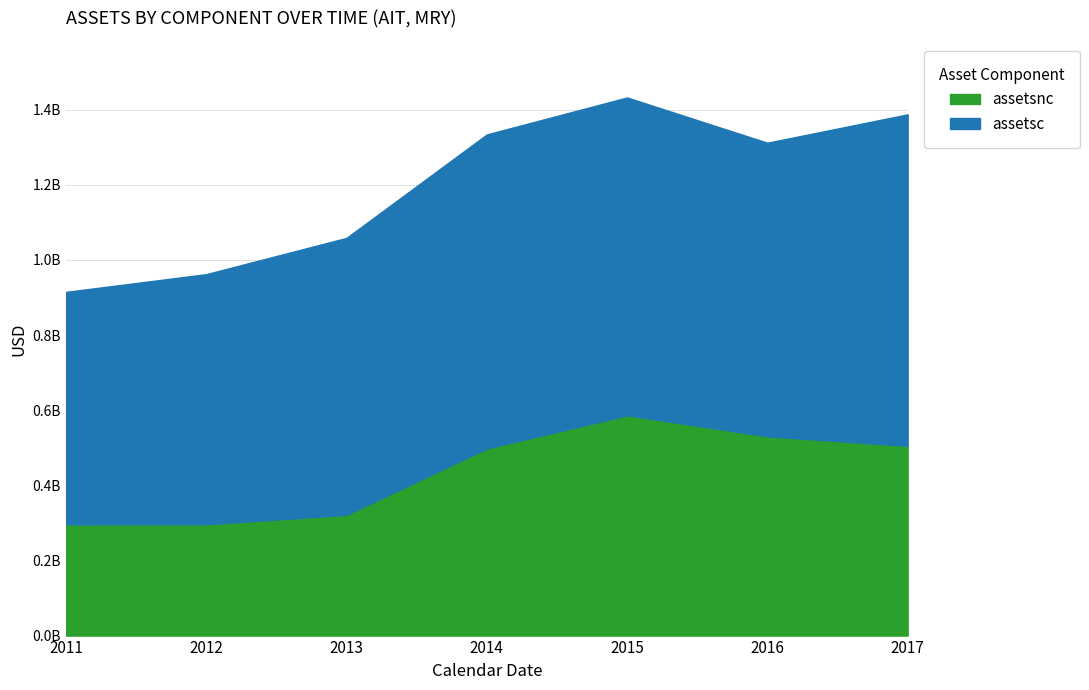

True or false: there are more than 1 points higher than both neighbors.

False